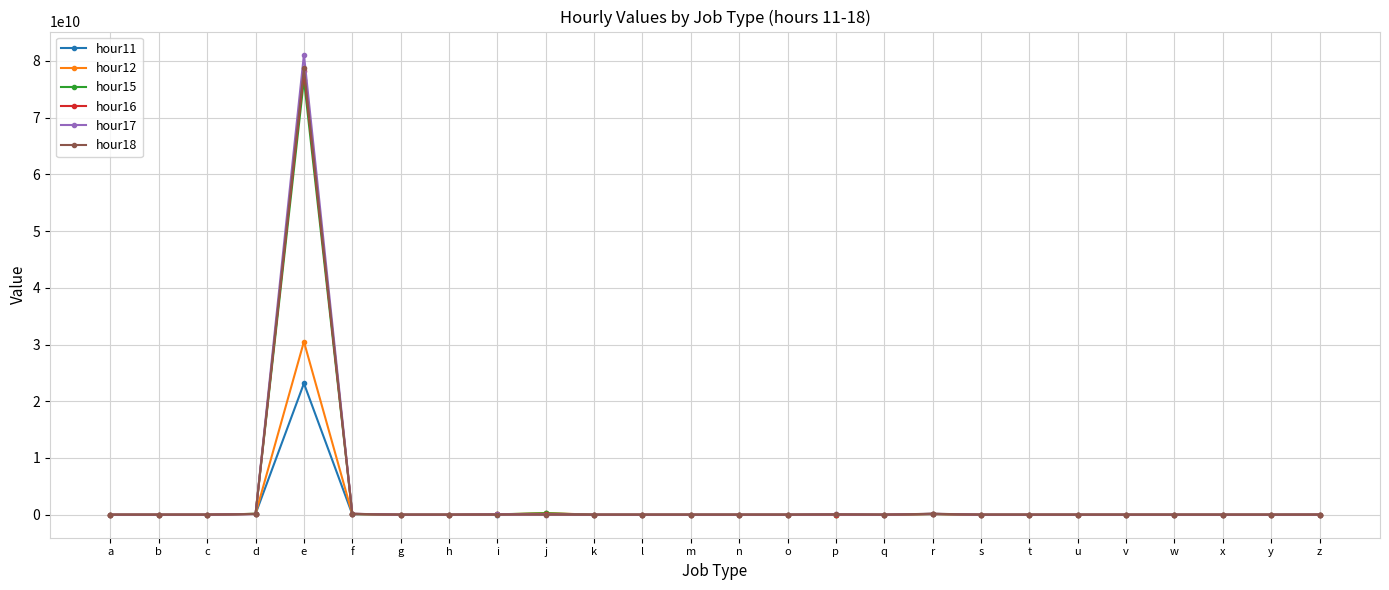

True or false: hour11 has more than 2 points higher than both neighbors.

True